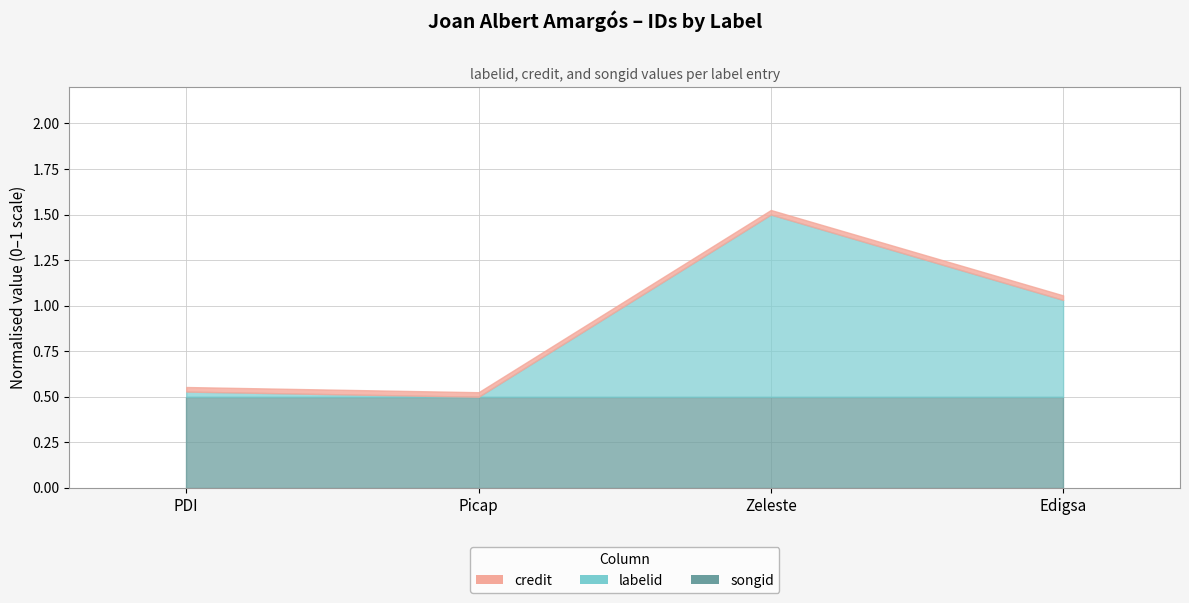

Which series changed the most between PDI and Zeleste?

labelid